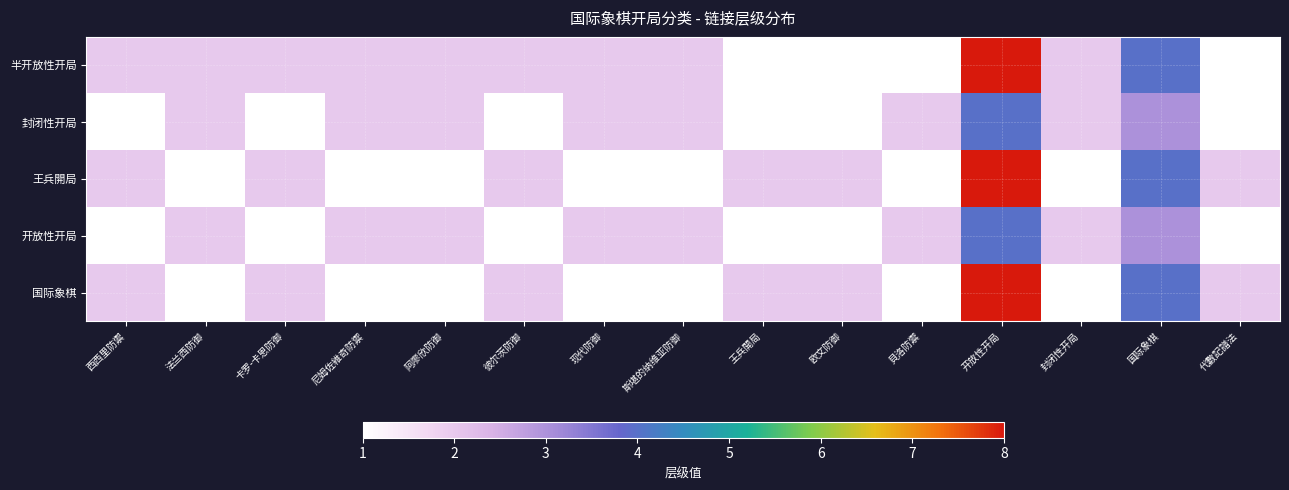

Reading right to left, transcribe all the data shown in this chart.

半开放性开局: 代數記譜法=1	国际象棋=4	封闭性开局=2	开放性开局=8	貝洛防禦=1	欧文防御=1	王兵開局=1	斯堪的纳维亚防御=2	现代防御=2	彼尔茨防御=2	阿廖欣防御=2	尼姆佐維奇防禦=2	卡罗-卡恩防御=2	法兰西防御=2	西西里防禦=2
封闭性开局: 代數記譜法=1	国际象棋=3	封闭性开局=2	开放性开局=4	貝洛防禦=2	欧文防御=1	王兵開局=1	斯堪的纳维亚防御=2	现代防御=2	彼尔茨防御=1	阿廖欣防御=2	尼姆佐維奇防禦=2	卡罗-卡恩防御=1	法兰西防御=2	西西里防禦=1
王兵開局: 代數記譜法=2	国际象棋=4	封闭性开局=1	开放性开局=8	貝洛防禦=1	欧文防御=2	王兵開局=2	斯堪的纳维亚防御=1	现代防御=1	彼尔茨防御=2	阿廖欣防御=1	尼姆佐維奇防禦=1	卡罗-卡恩防御=2	法兰西防御=1	西西里防禦=2
开放性开局: 代數記譜法=1	国际象棋=3	封闭性开局=2	开放性开局=4	貝洛防禦=2	欧文防御=1	王兵開局=1	斯堪的纳维亚防御=2	现代防御=2	彼尔茨防御=1	阿廖欣防御=2	尼姆佐維奇防禦=2	卡罗-卡恩防御=1	法兰西防御=2	西西里防禦=1
国际象棋: 代數記譜法=2	国际象棋=4	封闭性开局=1	开放性开局=8	貝洛防禦=1	欧文防御=2	王兵開局=2	斯堪的纳维亚防御=1	现代防御=1	彼尔茨防御=2	阿廖欣防御=1	尼姆佐維奇防禦=1	卡罗-卡恩防御=2	法兰西防御=1	西西里防禦=2